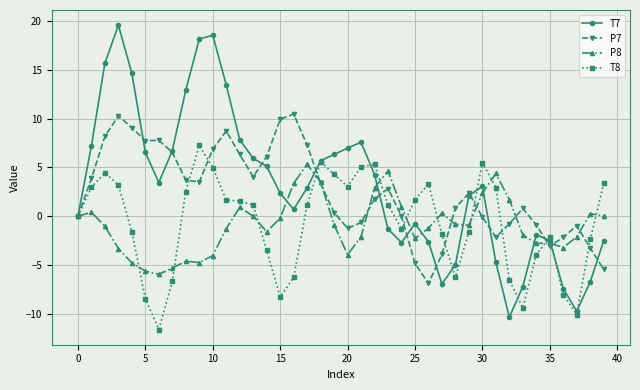

Is this an area chart (filled region under the line)?

No